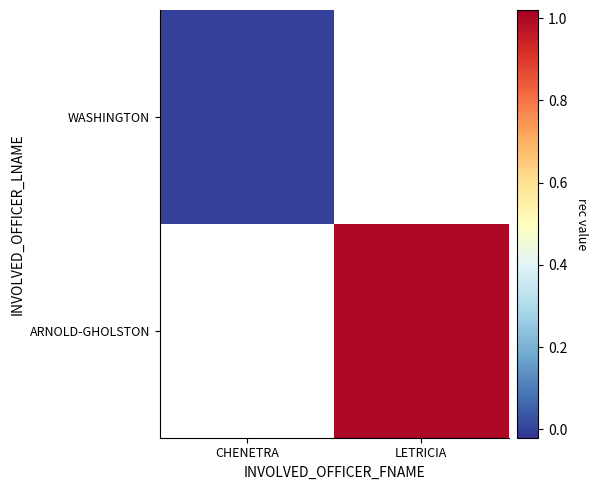

Which label corresponds to the smallest value in the chart?

CHENETRA